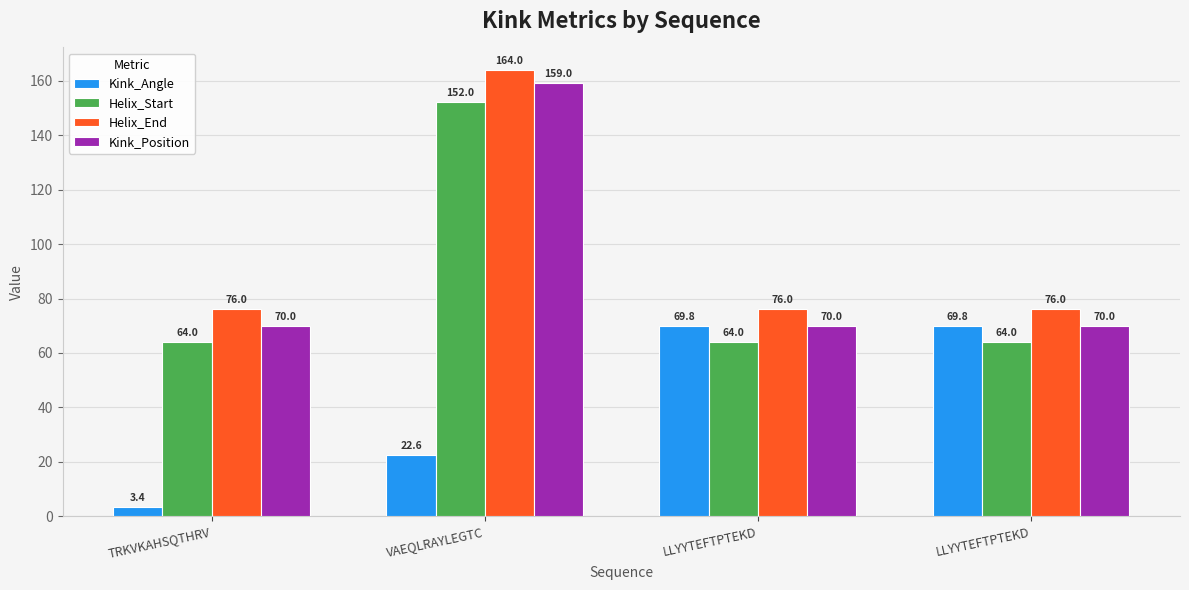

Is the value of Kink_Angle at TRKVKAHSQTHRV greater than the value of Helix_End at LLYYTEFTPTEKD?

No